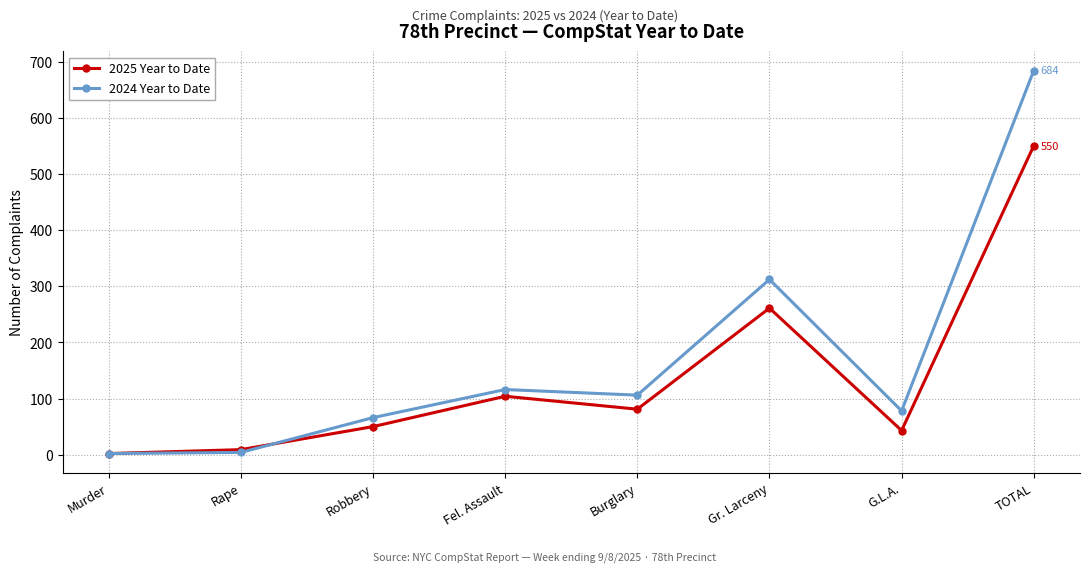

What is the spread (max minus min) of values at G.L.A.?

35